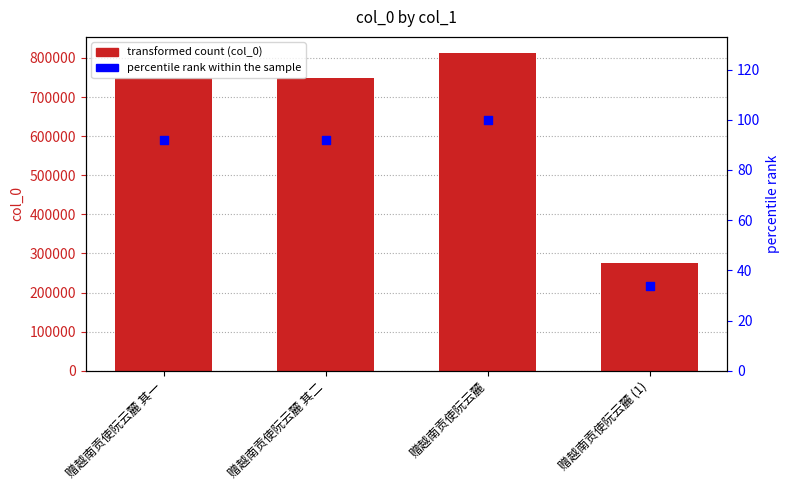

Which series reaches the minimum Y coordinate?

percentile rank within the sample